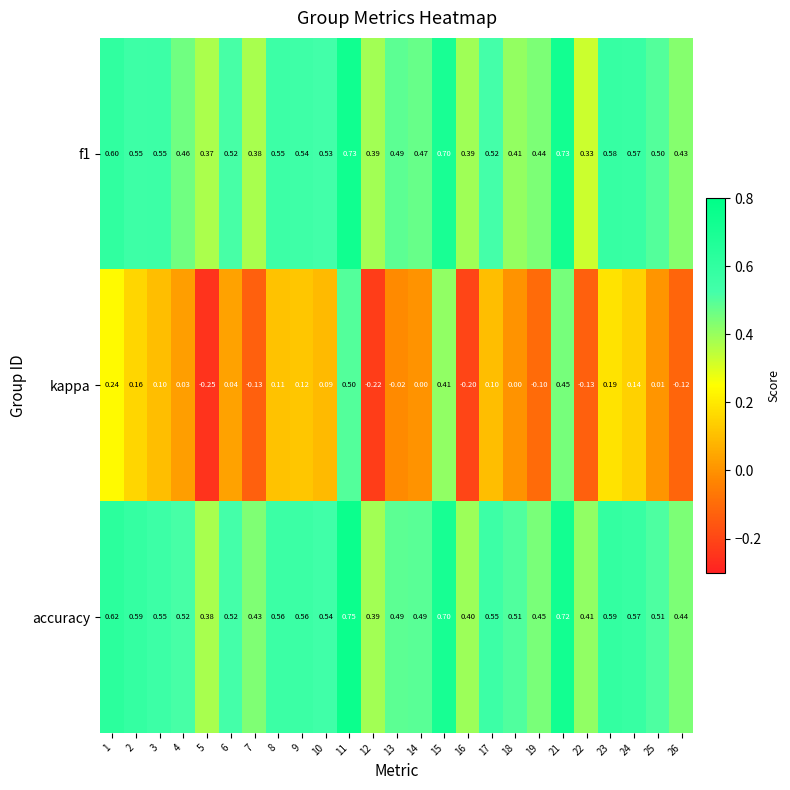

Is the value of f1 at 8 greater than the value of kappa at 4?

Yes